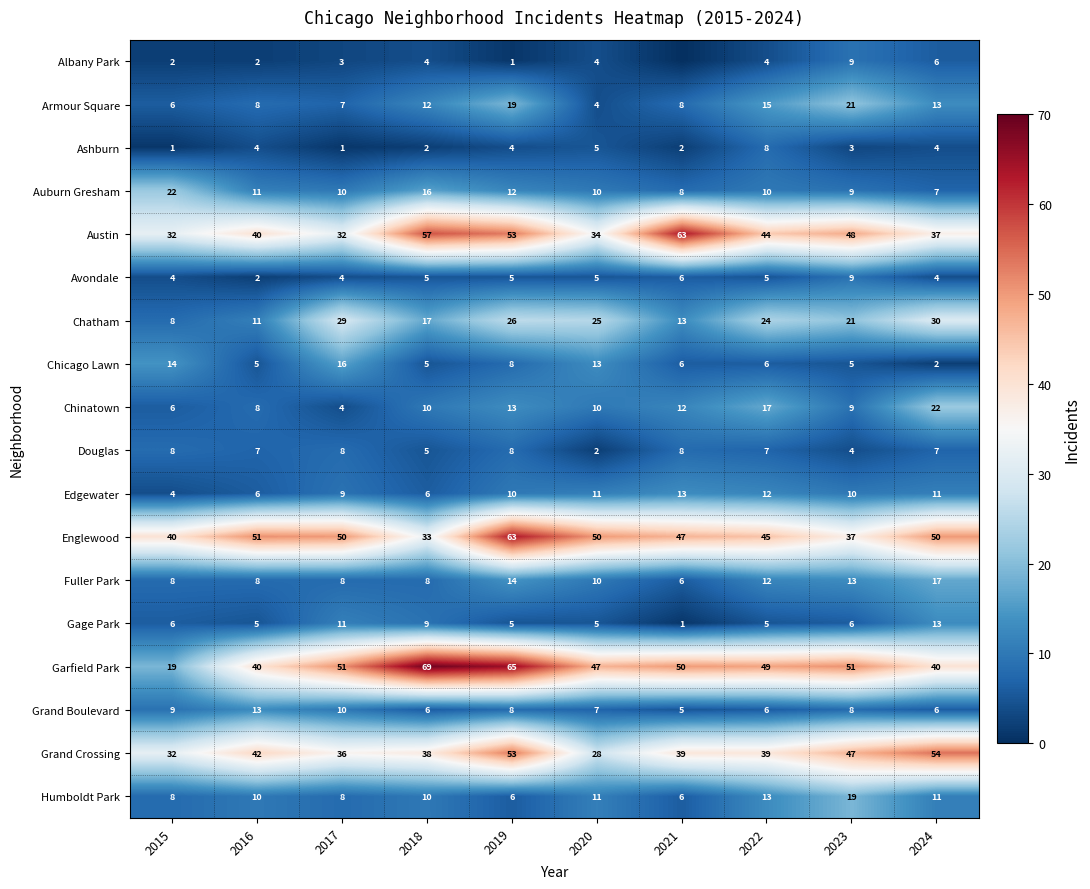

How many values in the Chatham series are below 24?

5